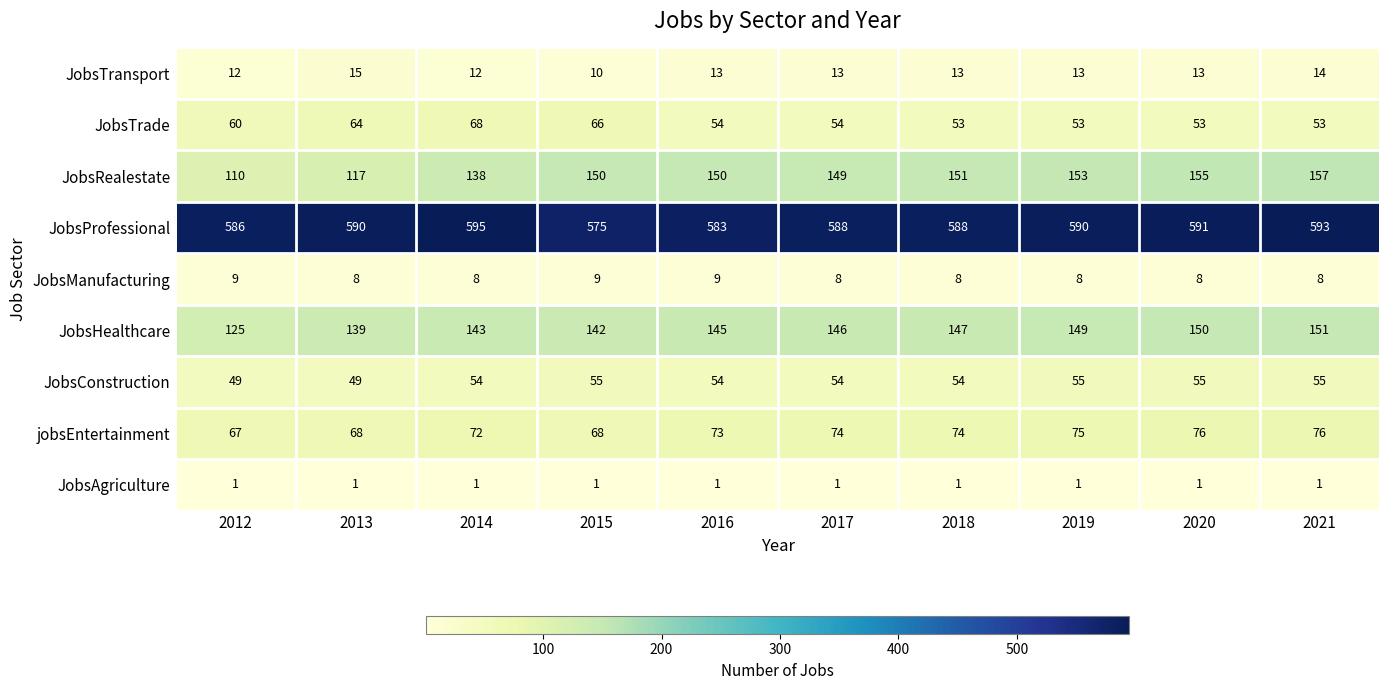

List the series in order of their peak value, lowest first.

JobsAgriculture, JobsManufacturing, JobsTransport, JobsConstruction, JobsTrade, jobsEntertainment, JobsHealthcare, JobsRealestate, JobsProfessional